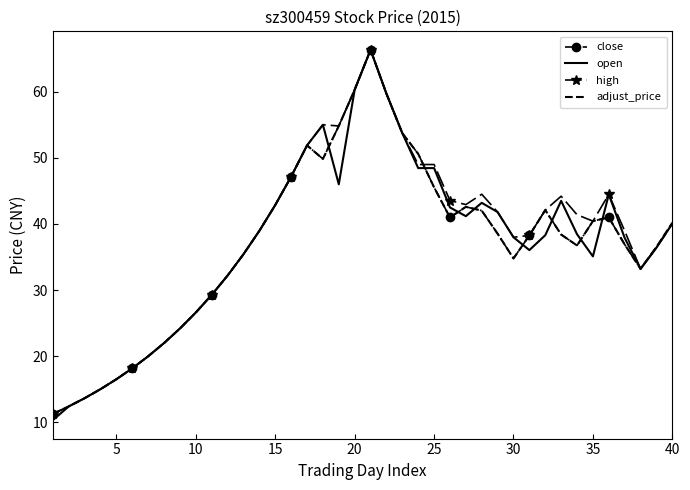

What is the minimum value for high?

11.3